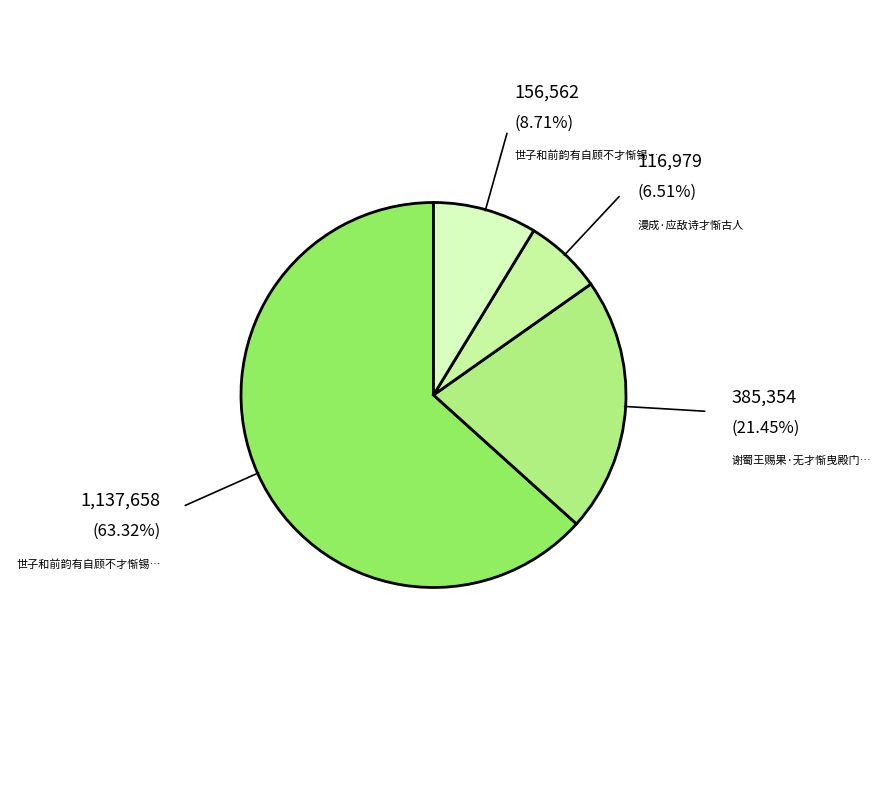

What is the smallest slice in the pie chart?

漫成·应敌诗才惭古人